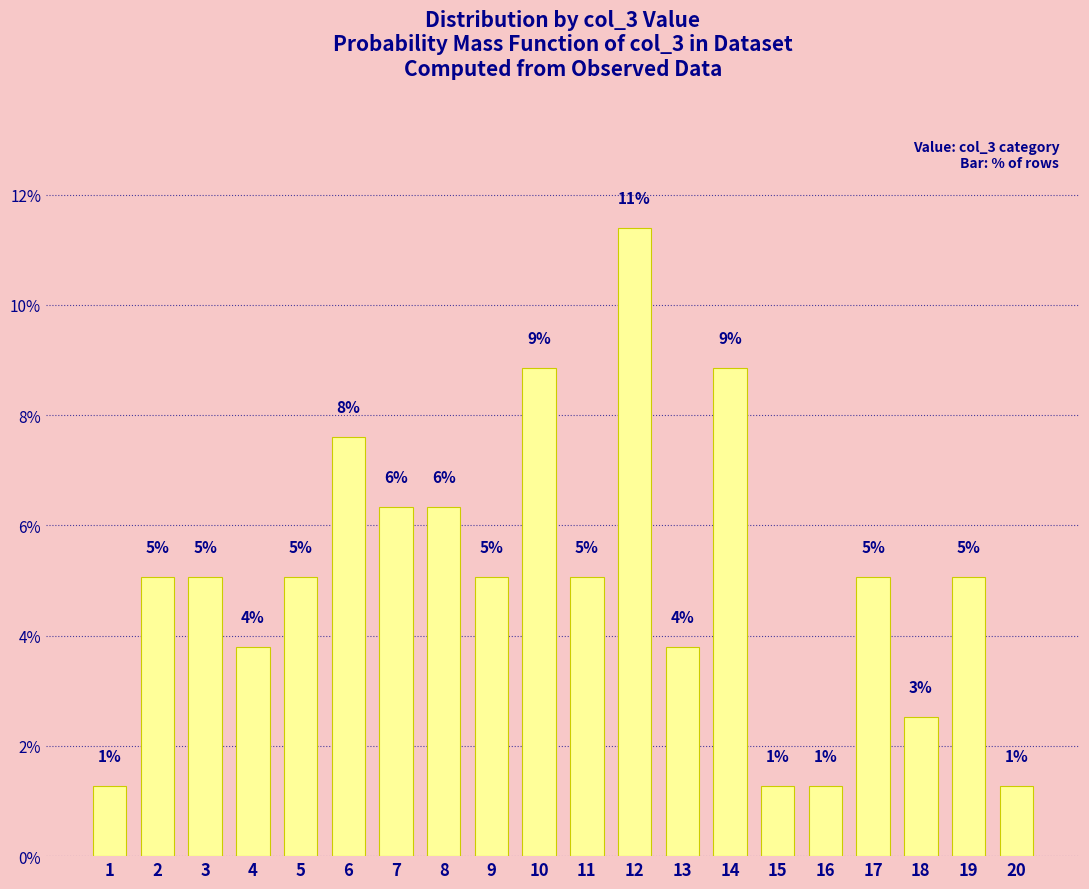

List the labels in order of value, largest first.

12, 10, 14, 6, 7, 8, 2, 3, 5, 9, 11, 17, 19, 4, 13, 18, 1, 15, 16, 20